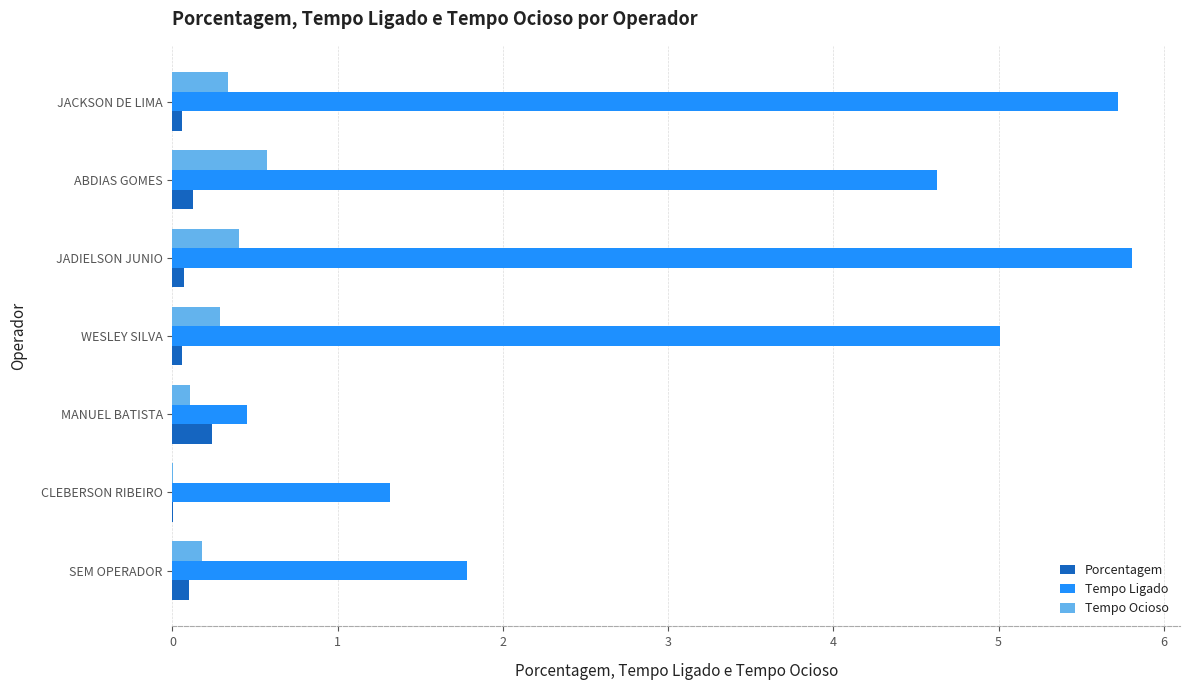

What is the sum of all Tempo Ligado values?

24.7